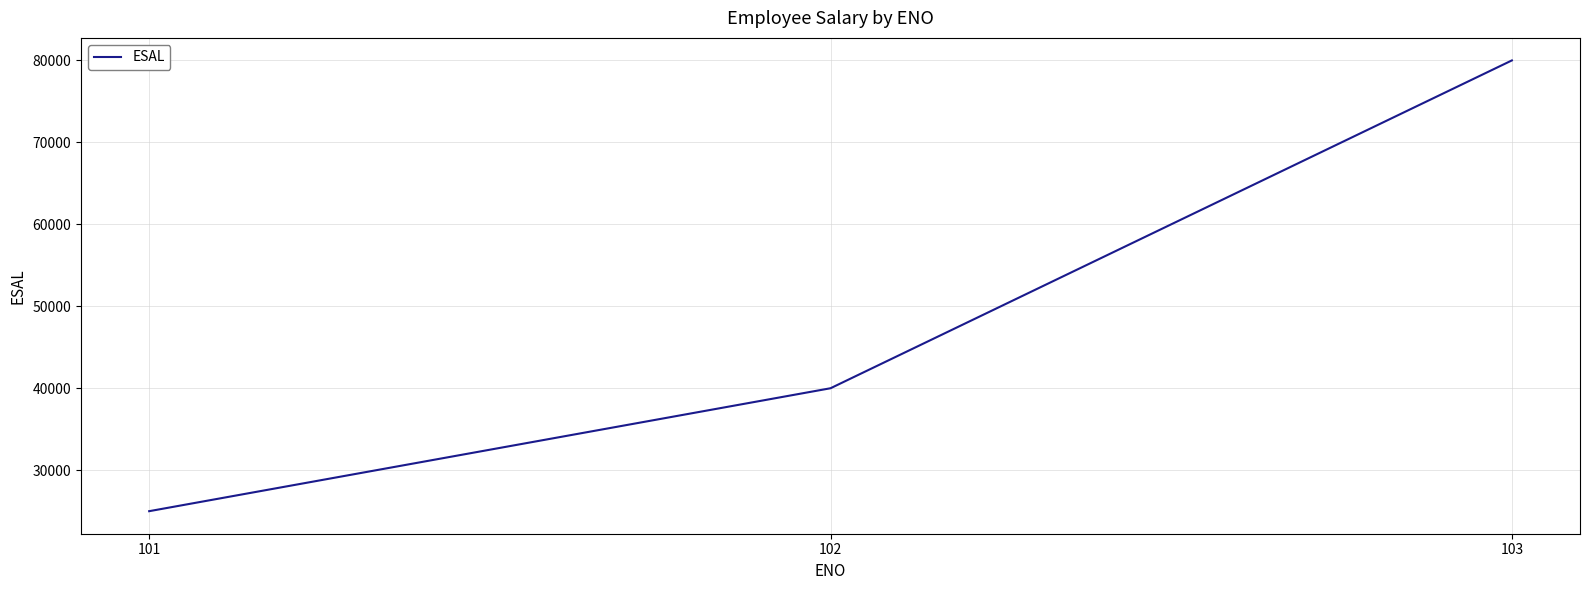

List the labels in order of value, largest first.

103, 102, 101